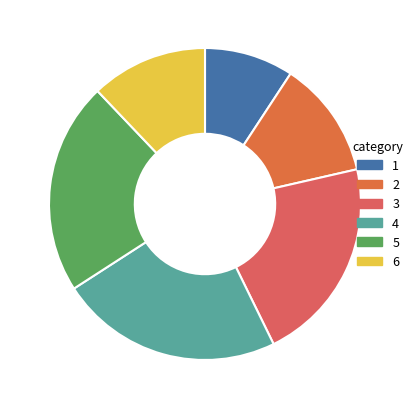

Is there any slice that represents more than half of the pie?

No